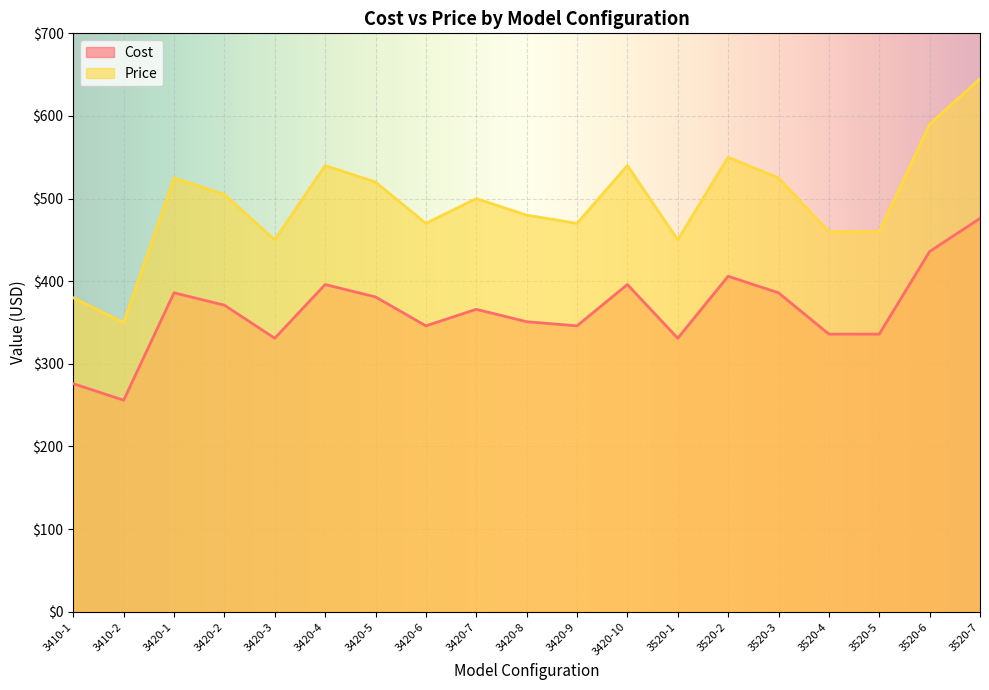

What is the difference between the second highest and minimum values in the Price series?

240